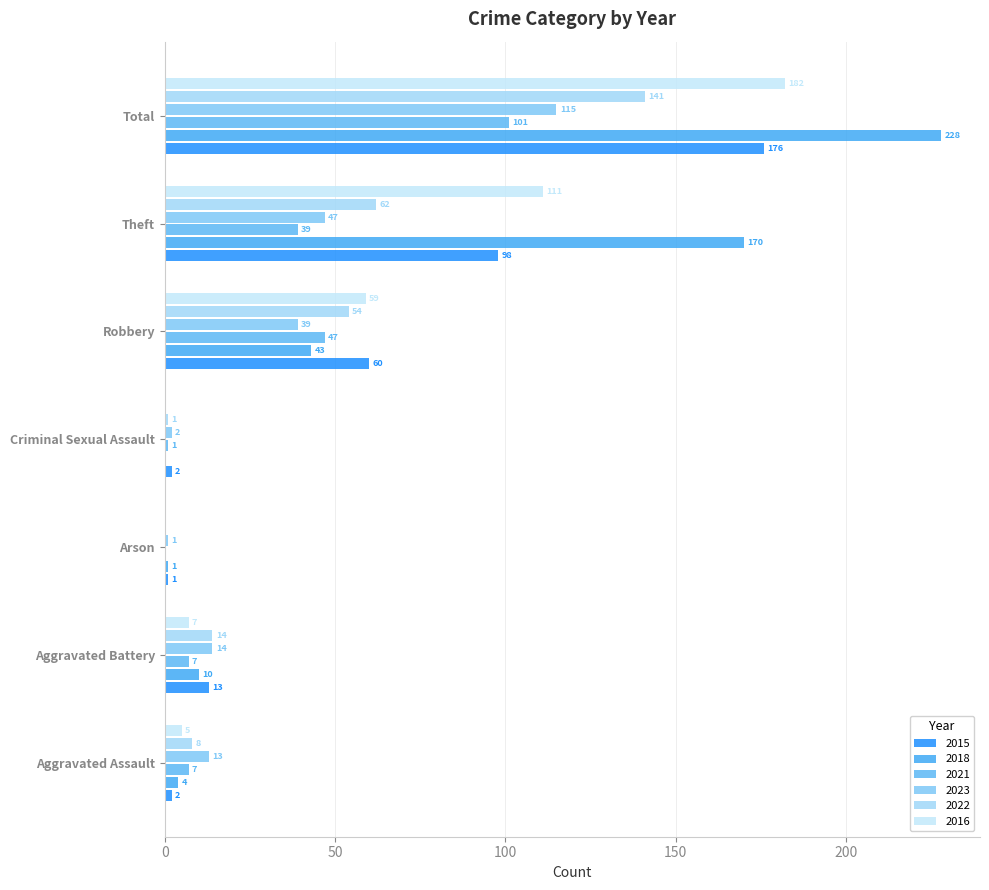

What is the sum of all 2015 values?

352